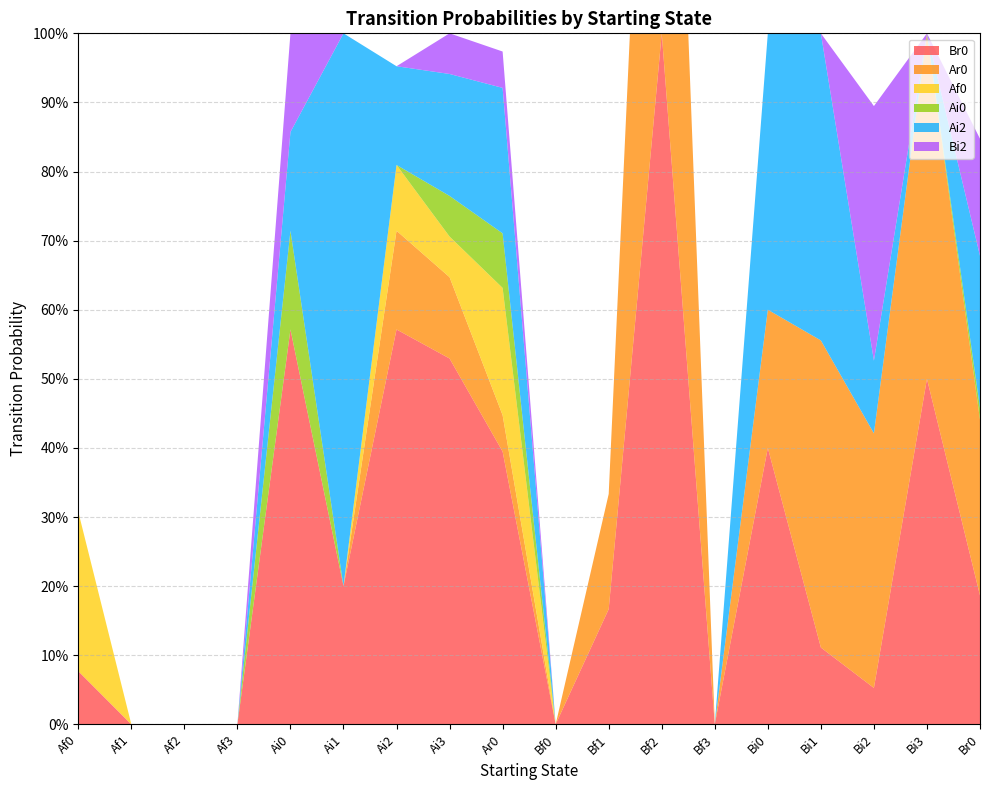

Reading left to right, extract all data points from this chart.

Br0: Af0=0.1	Af1=0.0	Af2=0.0	Af3=0.0	Ai0=0.6	Ai1=0.2	Ai2=0.6	Ai3=0.5	Ar0=0.4	Bf0=0.0	Bf1=0.2	Bf2=1.0	Bf3=0.0	Bi0=0.4	Bi1=0.1	Bi2=0.1	Bi3=0.5	Br0=0.2
Ar0: Af0=0.0	Af1=0.0	Af2=0.0	Af3=0.0	Ai0=0.0	Ai1=0.0	Ai2=0.1	Ai3=0.1	Ar0=0.1	Bf0=0.0	Bf1=0.2	Bf2=1.0	Bf3=0.0	Bi0=0.2	Bi1=0.4	Bi2=0.4	Bi3=0.5	Br0=0.3
Af0: Af0=0.2	Af1=0.0	Af2=0.0	Af3=0.0	Ai0=0.0	Ai1=0.0	Ai2=0.1	Ai3=0.1	Ar0=0.2	Bf0=0.0	Bf1=0.0	Bf2=0.0	Bf3=0.0	Bi0=0.0	Bi1=0.0	Bi2=0.0	Bi3=0.0	Br0=0.0
Ai0: Af0=0.0	Af1=0.0	Af2=0.0	Af3=0.0	Ai0=0.1	Ai1=0.0	Ai2=0.0	Ai3=0.1	Ar0=0.1	Bf0=0.0	Bf1=0.0	Bf2=0.0	Bf3=0.0	Bi0=0.0	Bi1=0.0	Bi2=0.0	Bi3=0.0	Br0=0.0
Ai2: Af0=0.0	Af1=0.0	Af2=0.0	Af3=0.0	Ai0=0.1	Ai1=0.8	Ai2=0.1	Ai3=0.2	Ar0=0.2	Bf0=0.0	Bf1=0.0	Bf2=0.0	Bf3=0.0	Bi0=0.4	Bi1=0.4	Bi2=0.1	Bi3=0.0	Br0=0.2
Bi2: Af0=0.0	Af1=0.0	Af2=0.0	Af3=0.0	Ai0=0.1	Ai1=0.0	Ai2=0.0	Ai3=0.1	Ar0=0.1	Bf0=0.0	Bf1=0.0	Bf2=0.0	Bf3=0.0	Bi0=0.0	Bi1=0.0	Bi2=0.4	Bi3=0.0	Br0=0.2